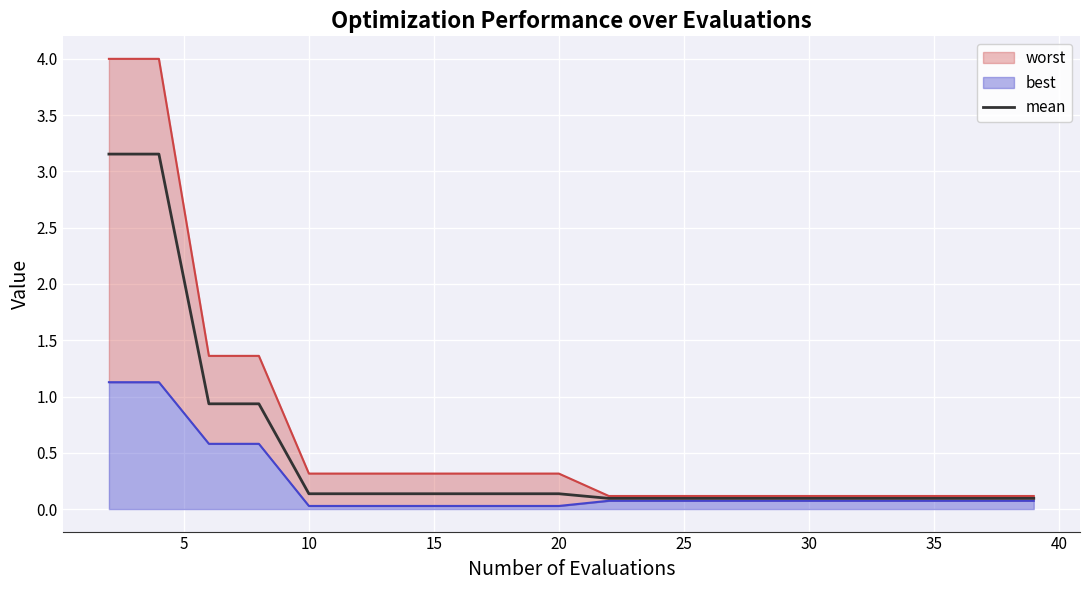

The chart shows a value of 0.1 at 25. True or false?

True